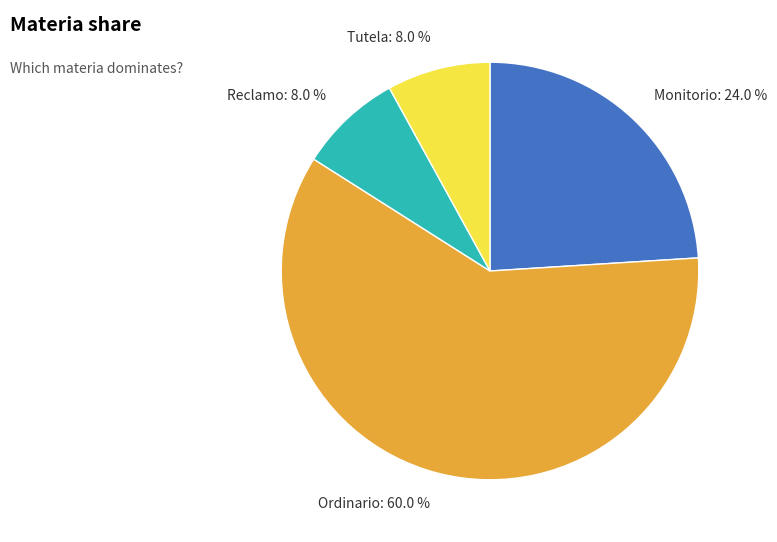

Between Reclamo and Monitorio, which is larger?

Monitorio